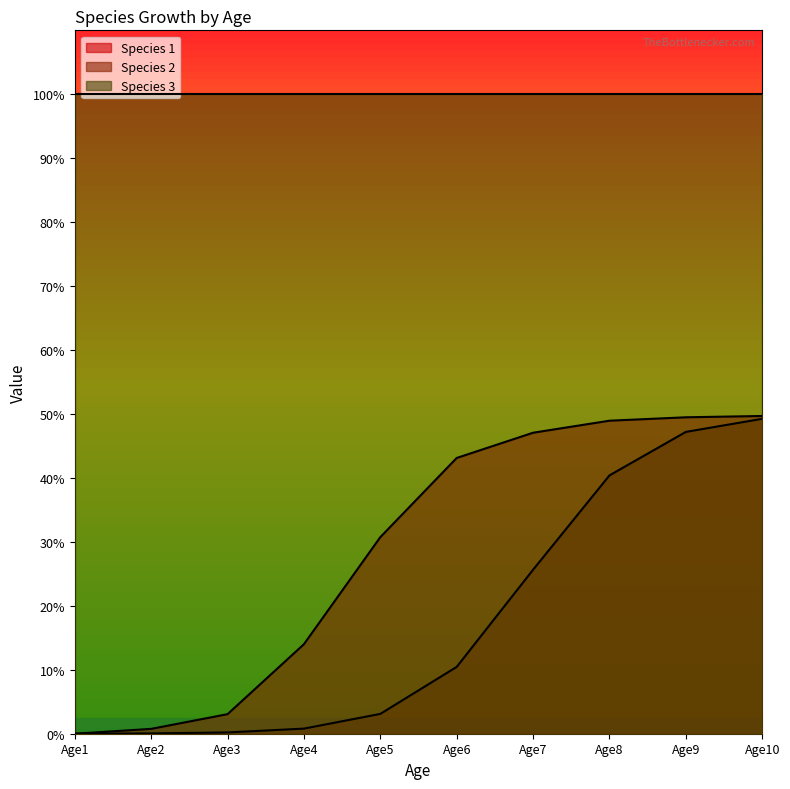

What is the maximum value shown in the chart?

1.0